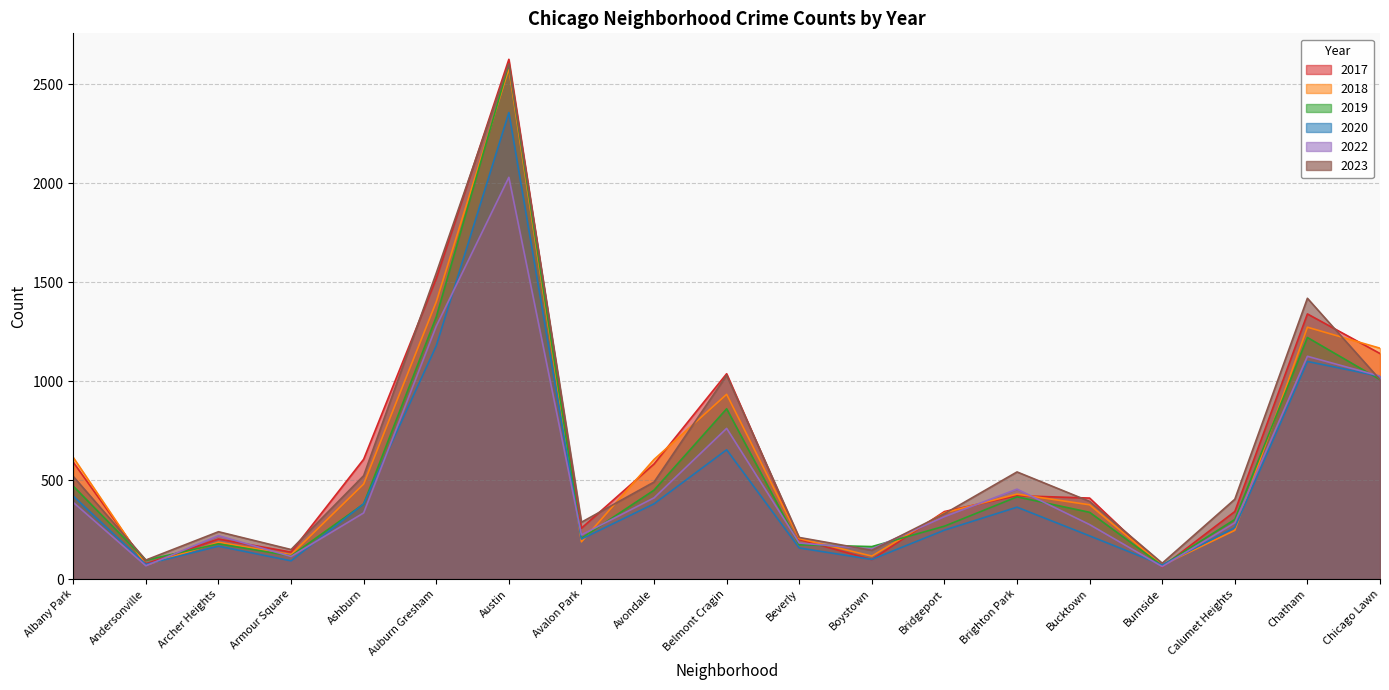

What is the highest value of the 2017 series?

2625